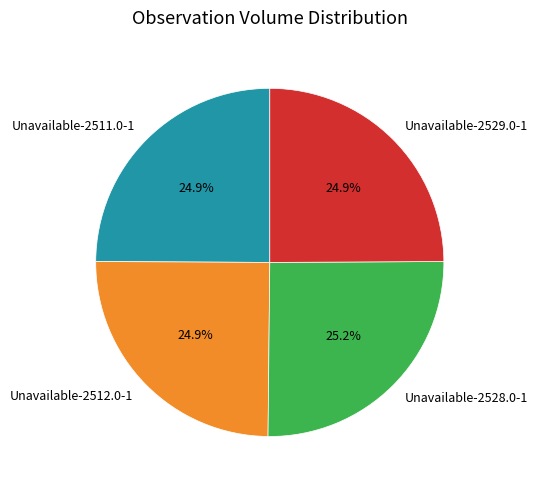

To the nearest percent, what is the average slice percentage?

25%